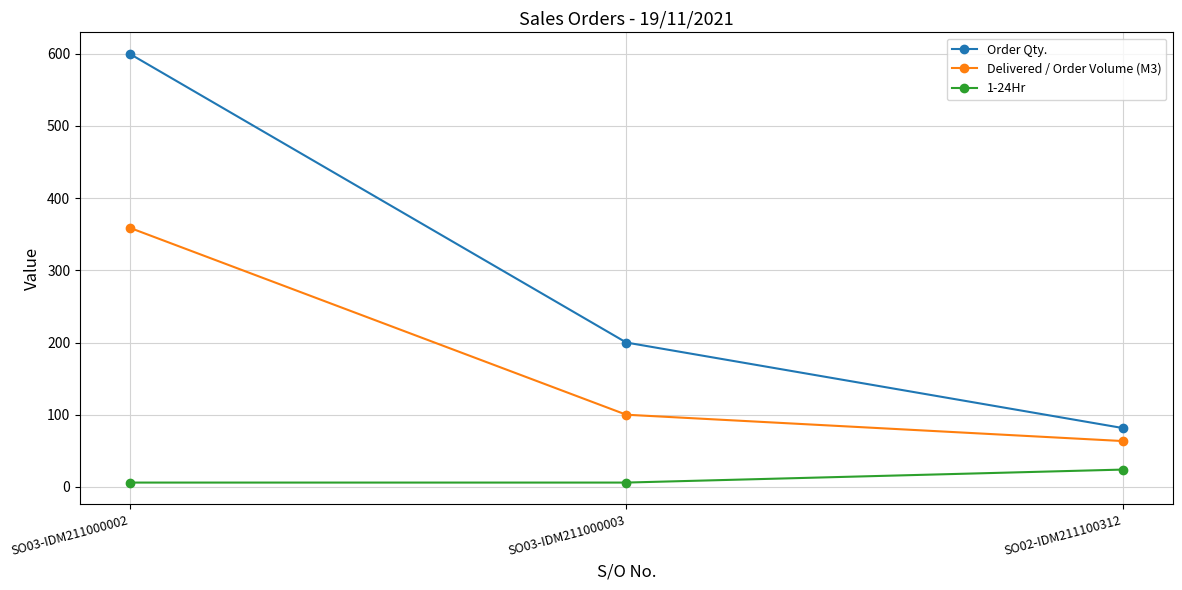

Which series has the largest range (max minus min)?

Order Qty.